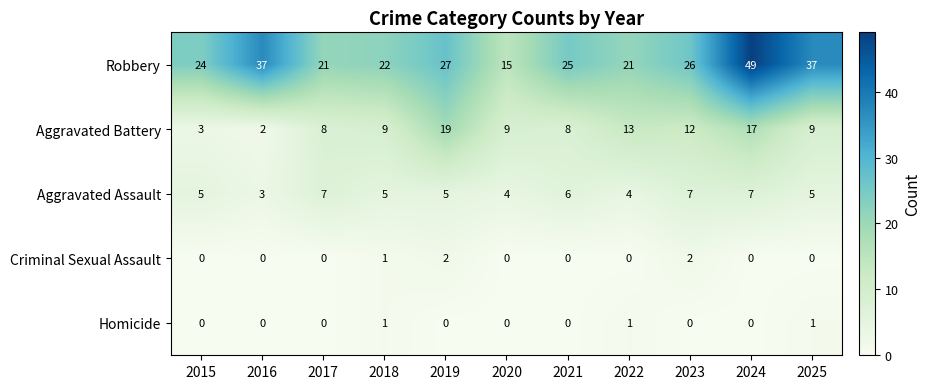

Count the number of categories in the chart.

11